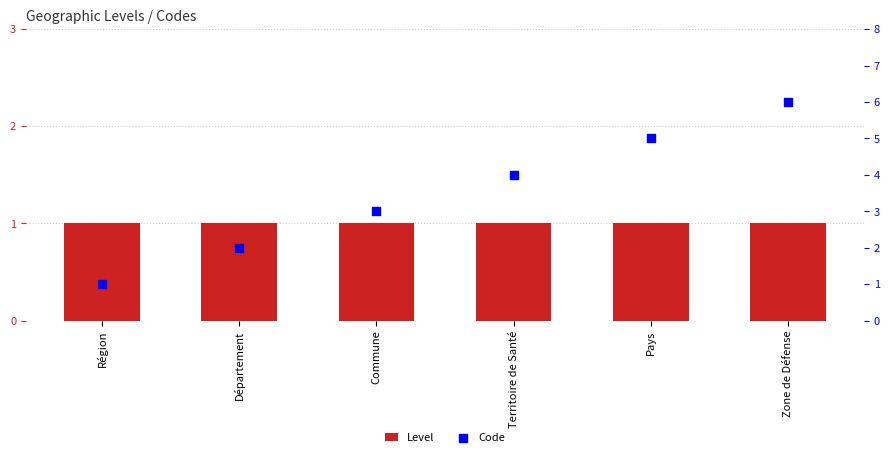

At how many categories does at least one series exceed 1?

5